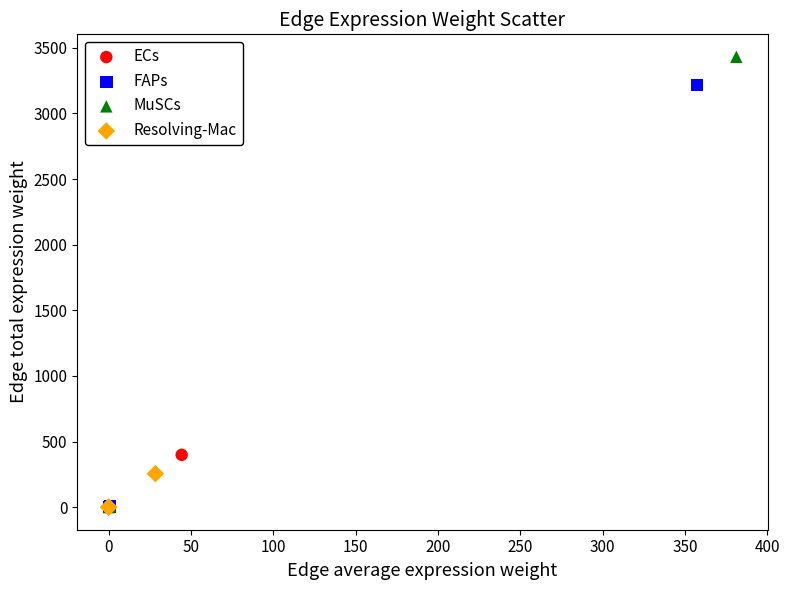

Which series has the widest spread of Y values?

MuSCs